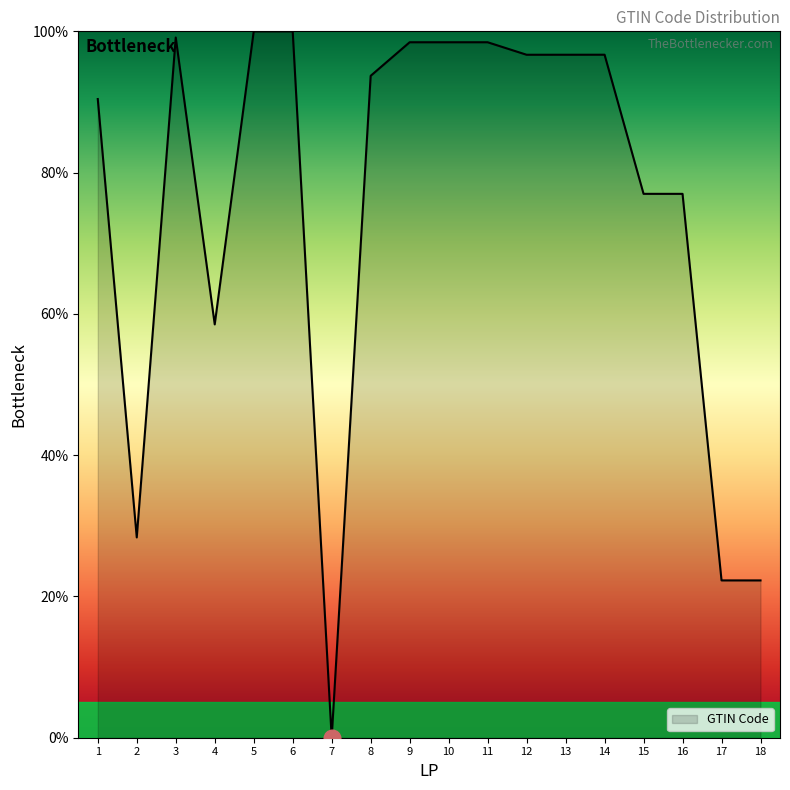

Where does the data first go above 96?

3